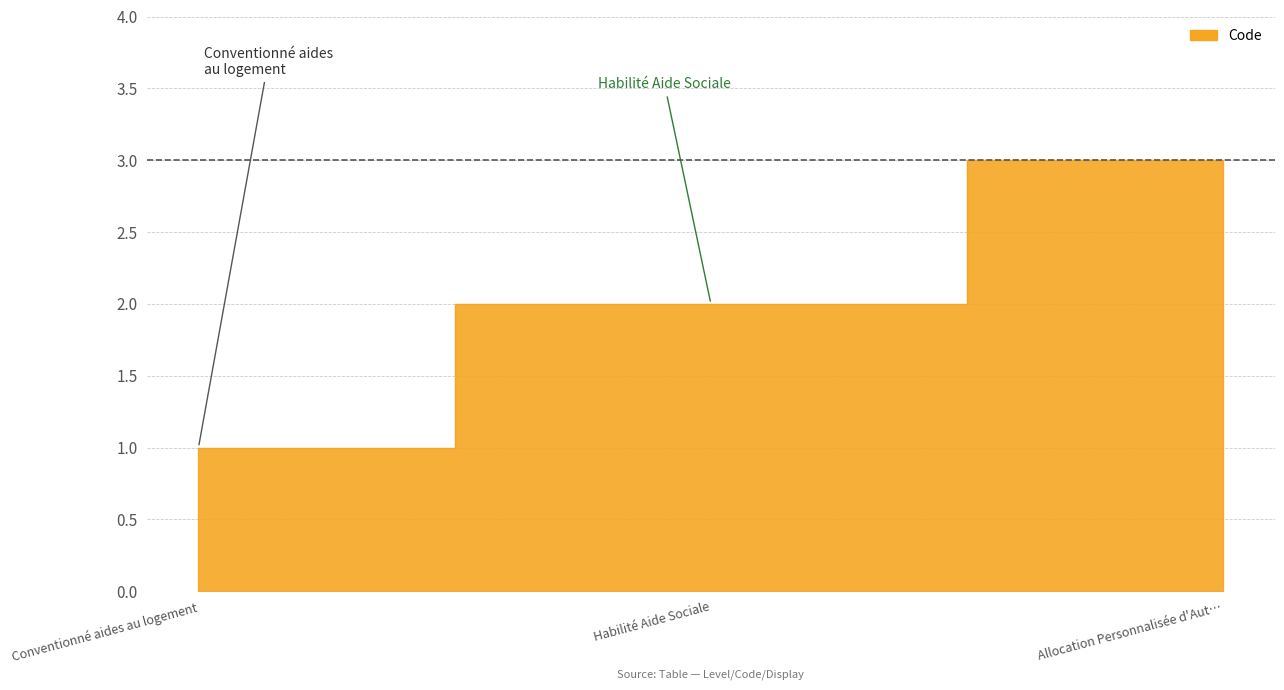

What is the average value?

2